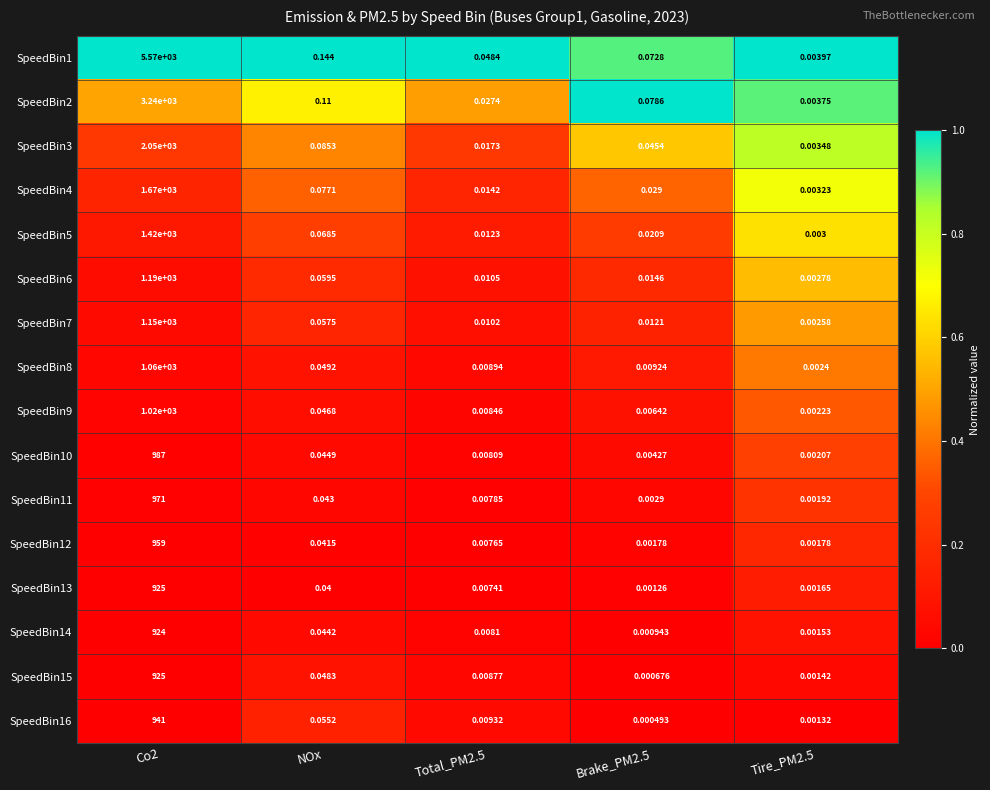

Which series has the largest total across all categories?

SpeedBin1